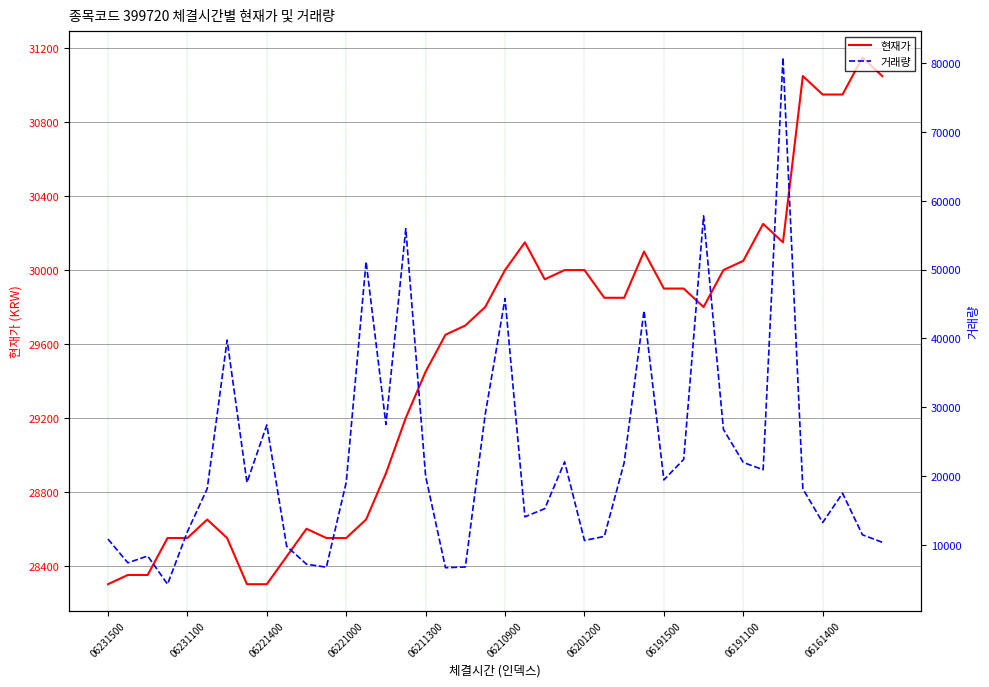

Rank the series at 11 from lowest to highest value.

거래량, 현재가